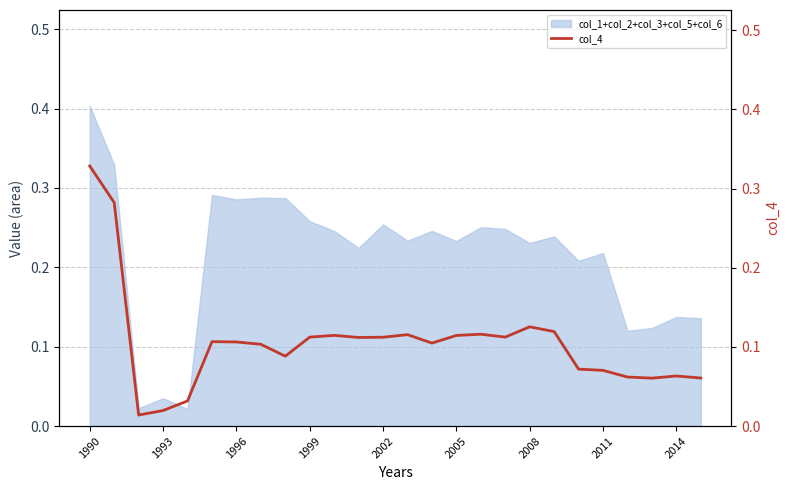

Which category has the highest value in the col_1+col_2+col_3+col_5+col_6 series?

1990